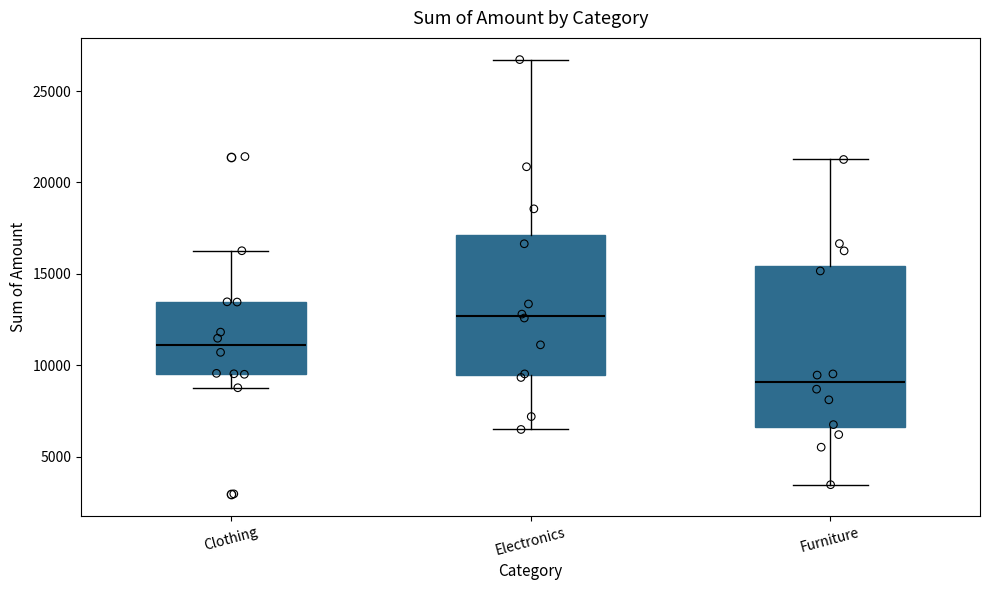

Which box's median line is the lowest?

Furniture